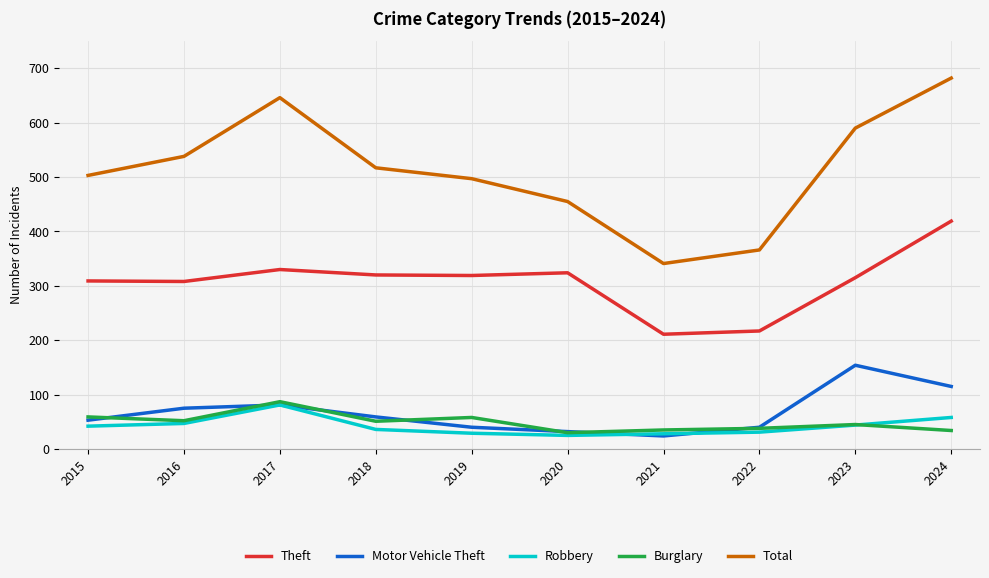

Which series has the widest spread of values?

Total